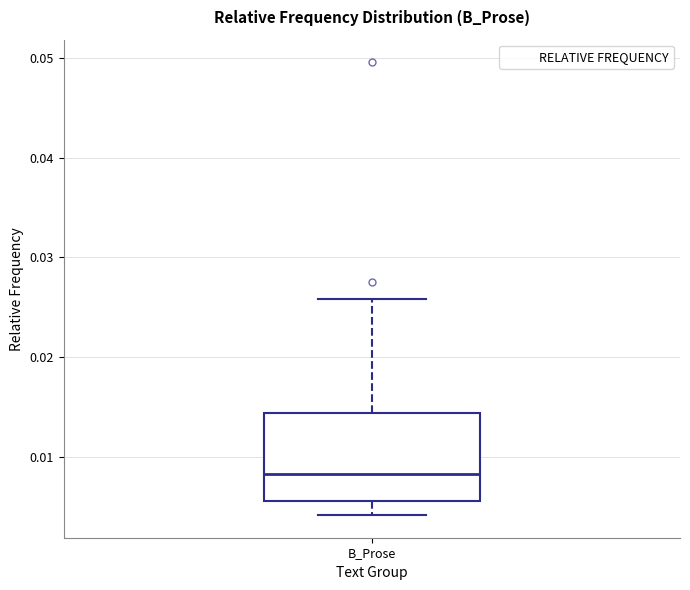

Read this box plot against the y-axis: the position of the median line, the range covered by the box, and the ends of both whiskers. The values are not printed on the chart, so give them approximately, as read against the axis.

median 0.008, box 0.006 to 0.014, whiskers 0.004 to 0.026